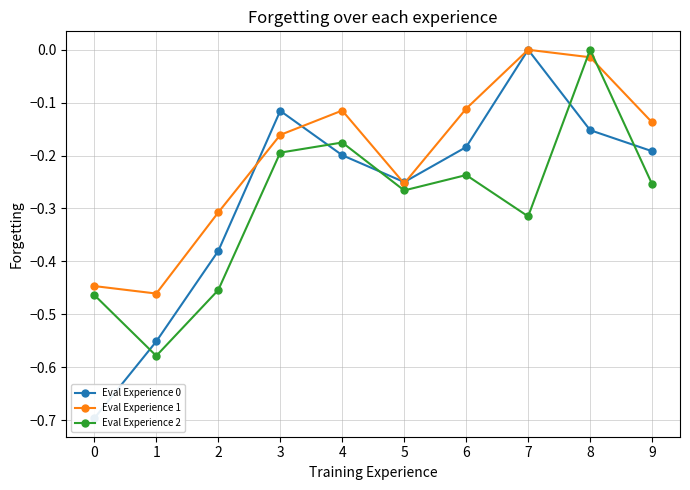

The Eval Experience 0 series shows -0.4 at 2. True or false?

True